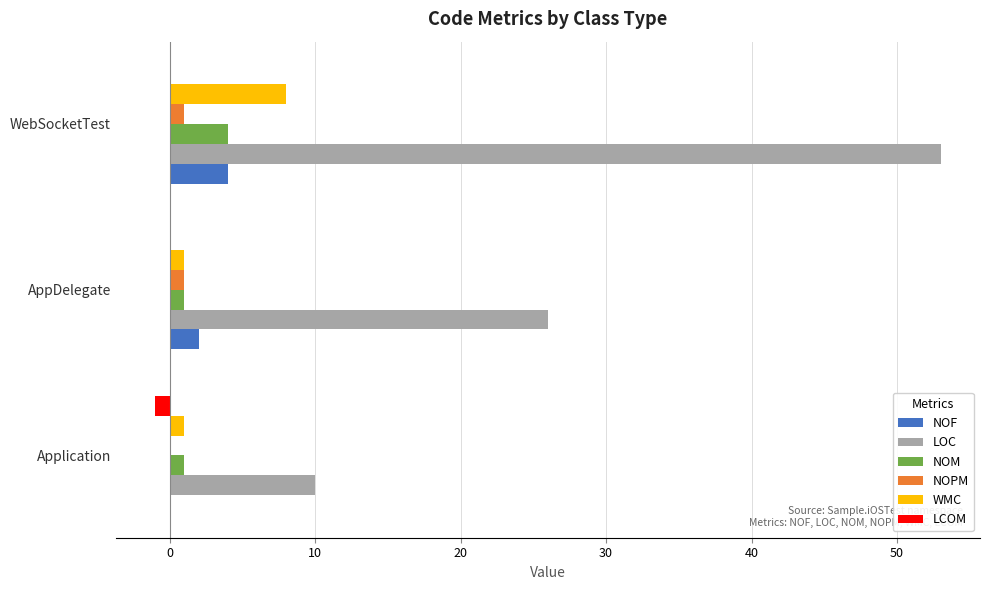

What is the sum of all WMC values?

10